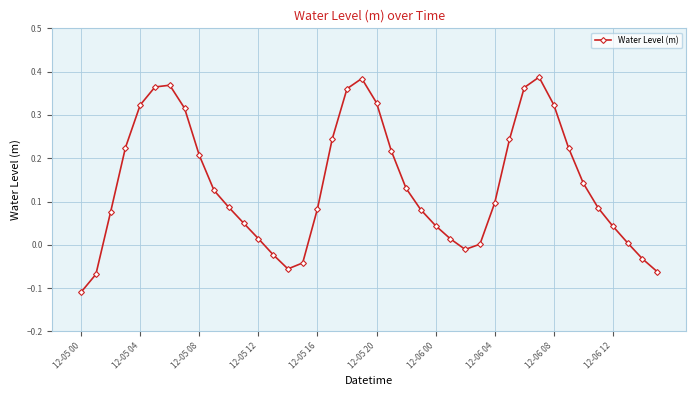

How many interior local valleys (lower than both neighbors) does the data have?

2